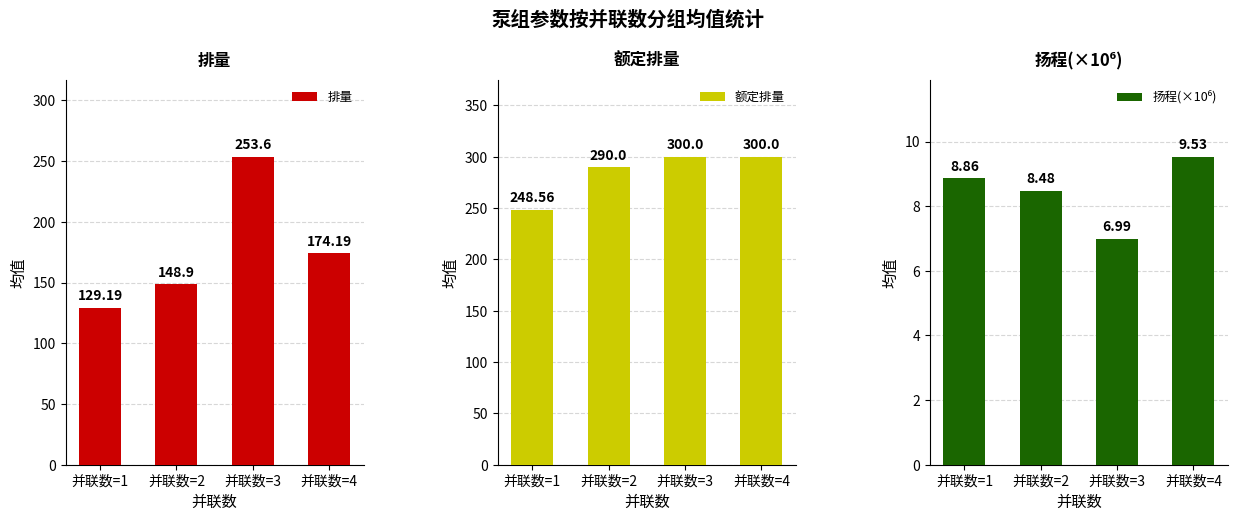

At which label does 扬程(×10⁶) reach its minimum?

并联数=3